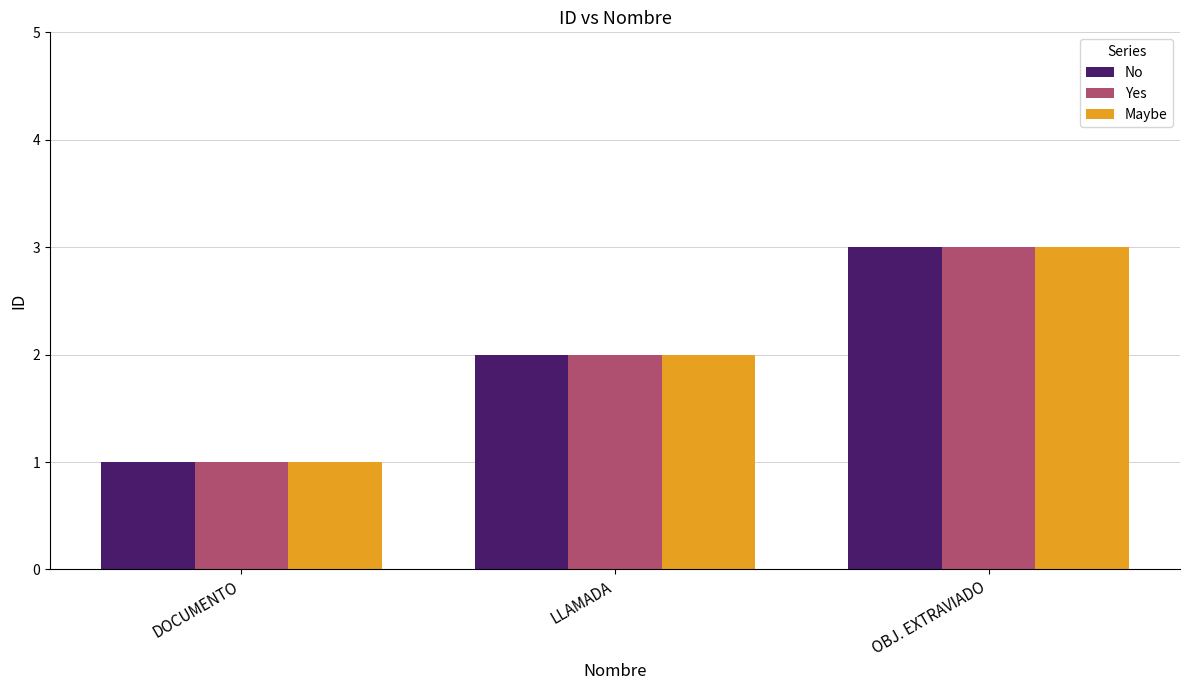

What is the label of the 1st bar from the right?

OBJ. EXTRAVIADO